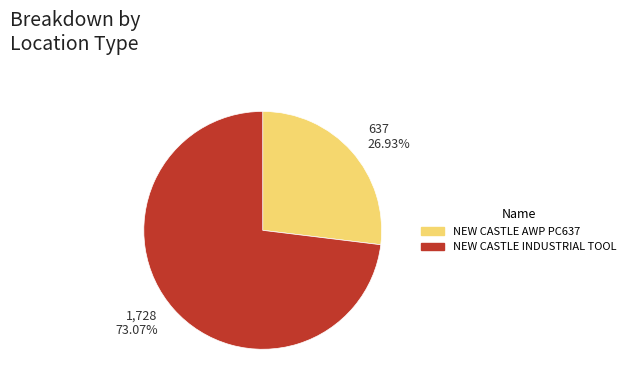

Count the number of slices in the pie.

2